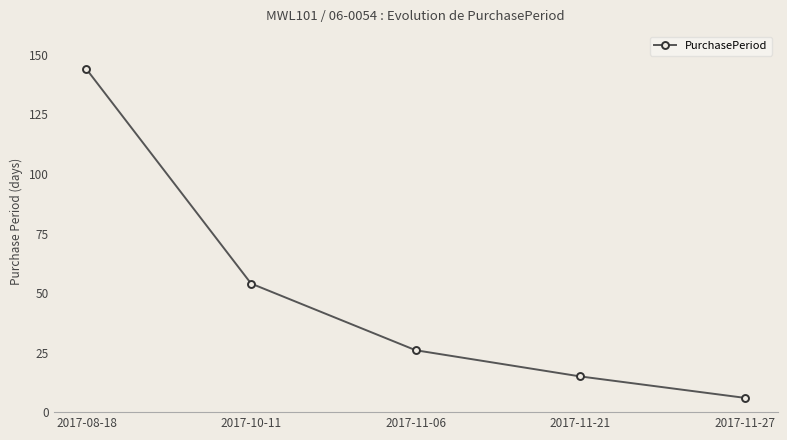

Reading left to right, list all the values displayed in this chart.

2017-08-18=144	2017-10-11=54	2017-11-06=26	2017-11-21=15	2017-11-27=6